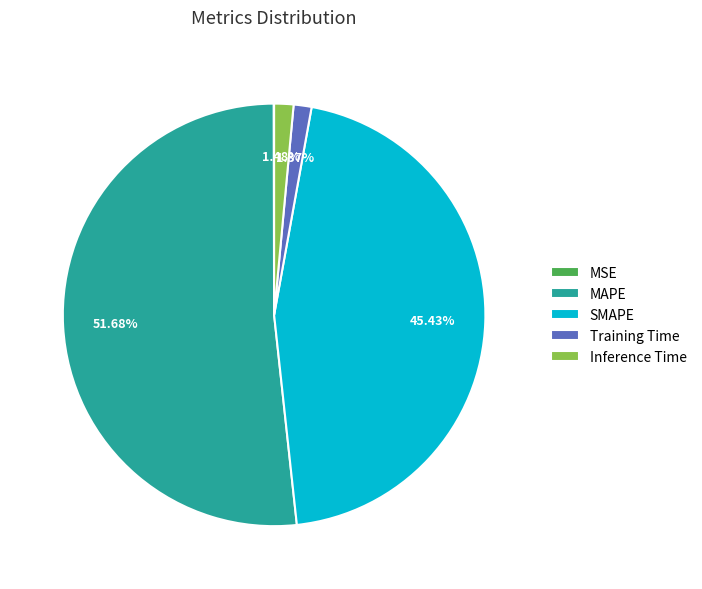

Which category has the biggest portion of the pie?

MAPE